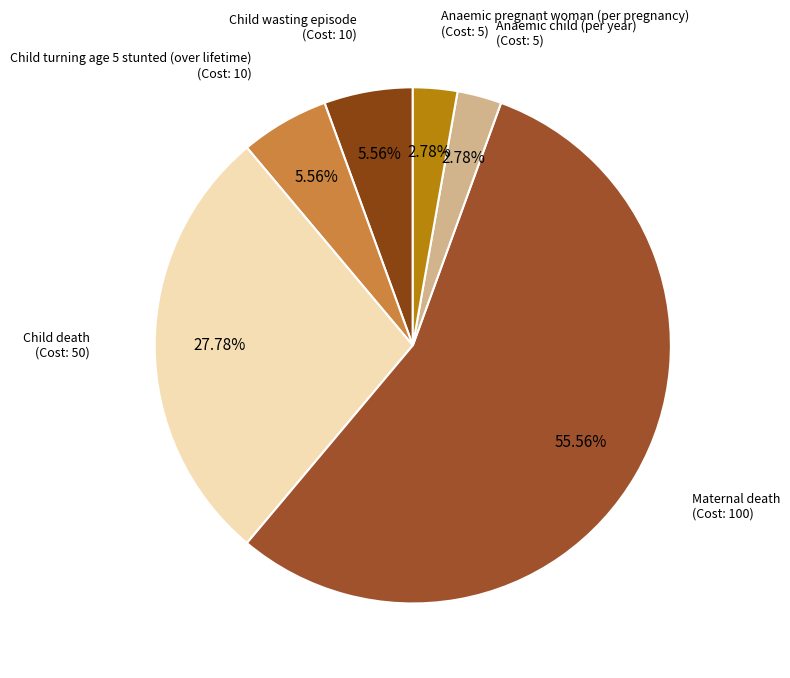

Which slice is the largest?

Maternal death